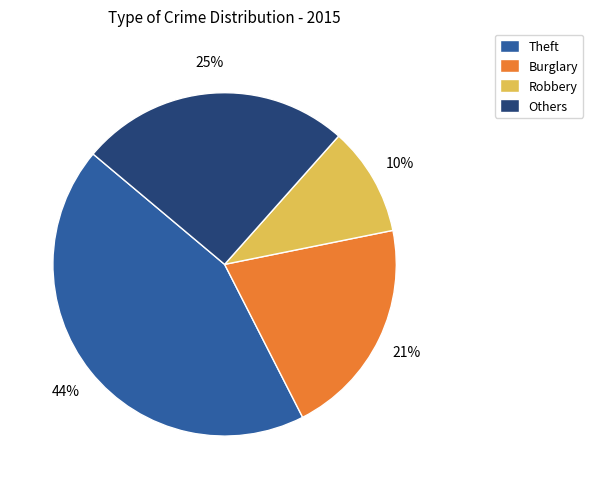

Between Burglary and Others, which is larger?

Others